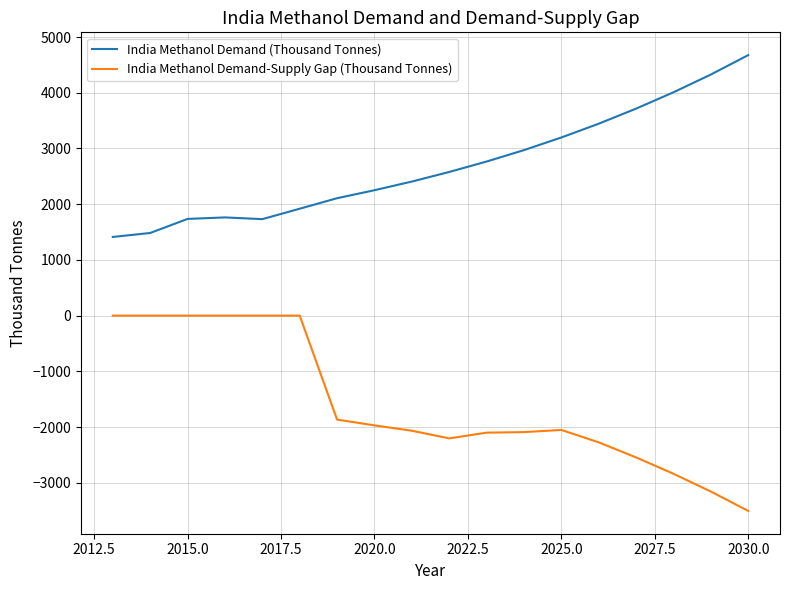

Rank the series by their average value, from lowest to highest.

India Methanol Demand-Supply Gap (Thousand Tonnes), India Methanol Demand (Thousand Tonnes)